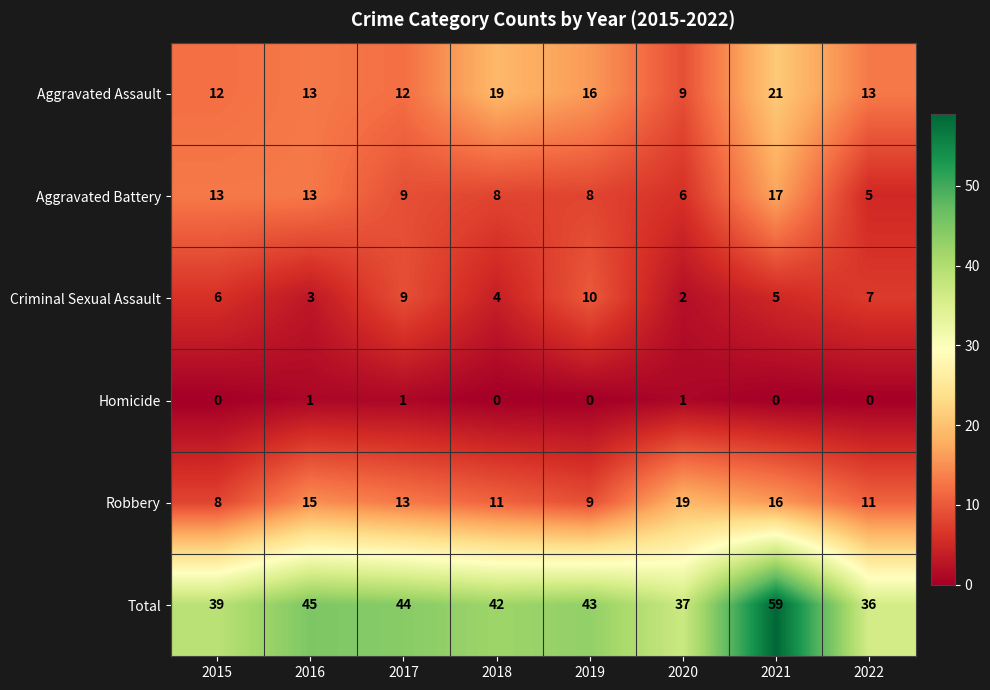

List the series in order of their peak value, lowest first.

Homicide, Criminal Sexual Assault, Aggravated Battery, Robbery, Aggravated Assault, Total